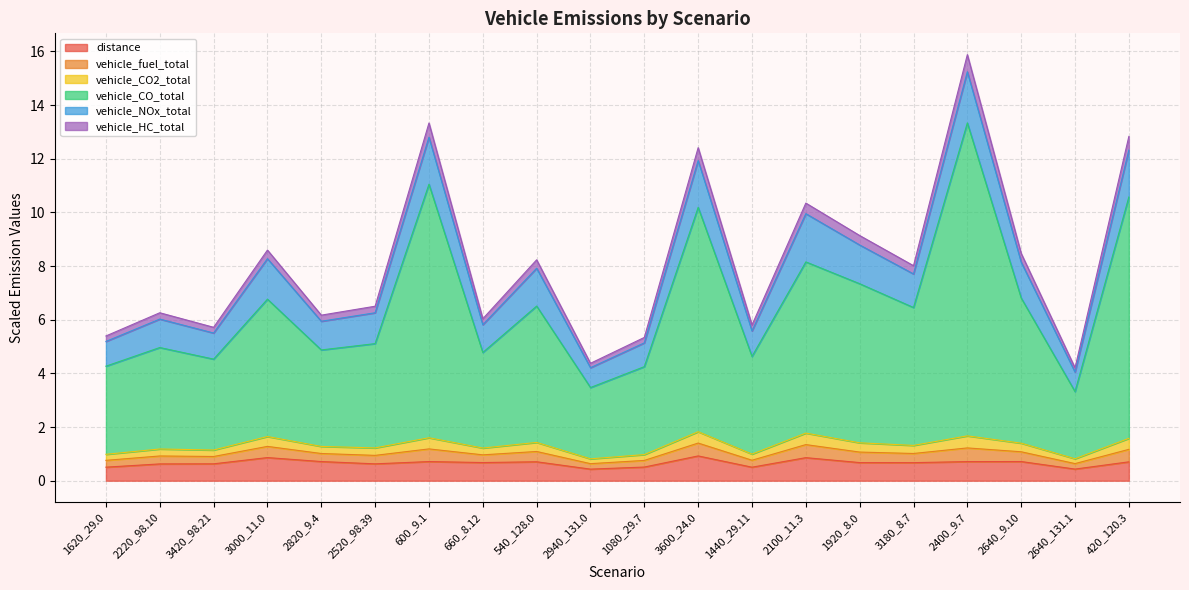

At which category is the sum across all series the highest?

2400_9.7